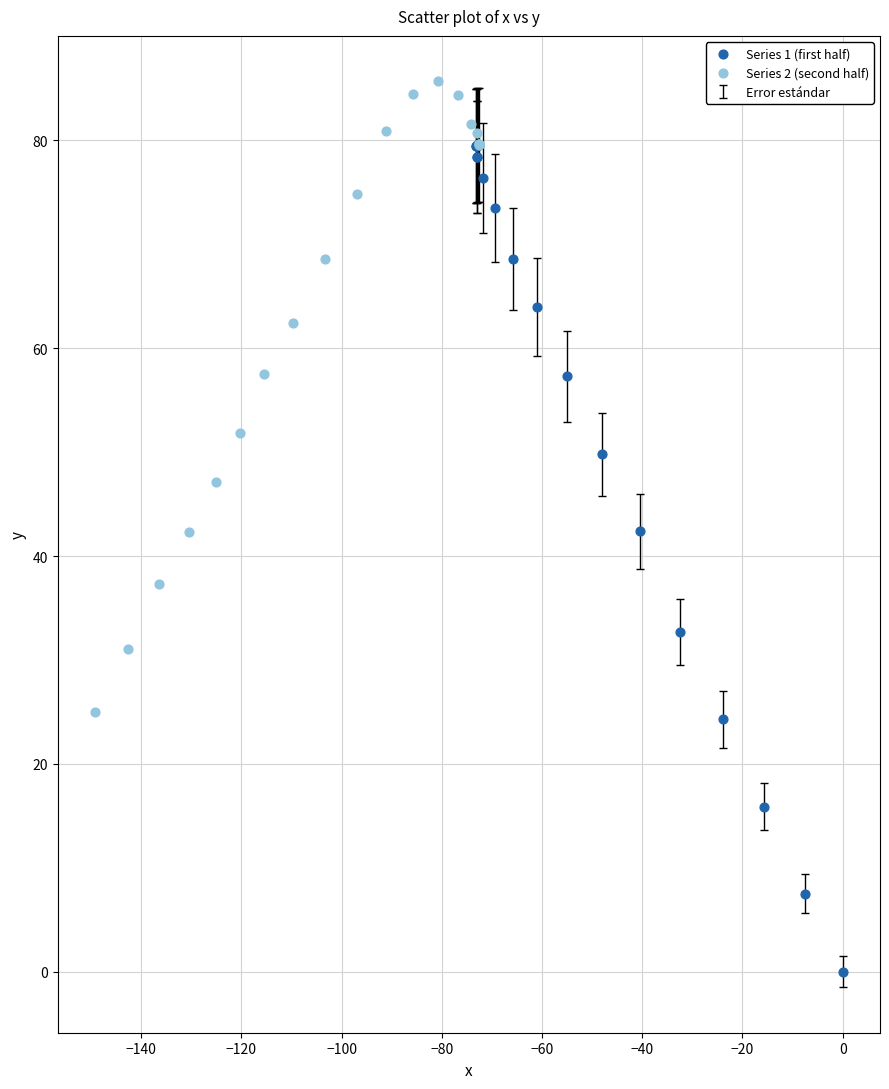

Which series reaches the maximum Y coordinate?

Series 2 (second half)